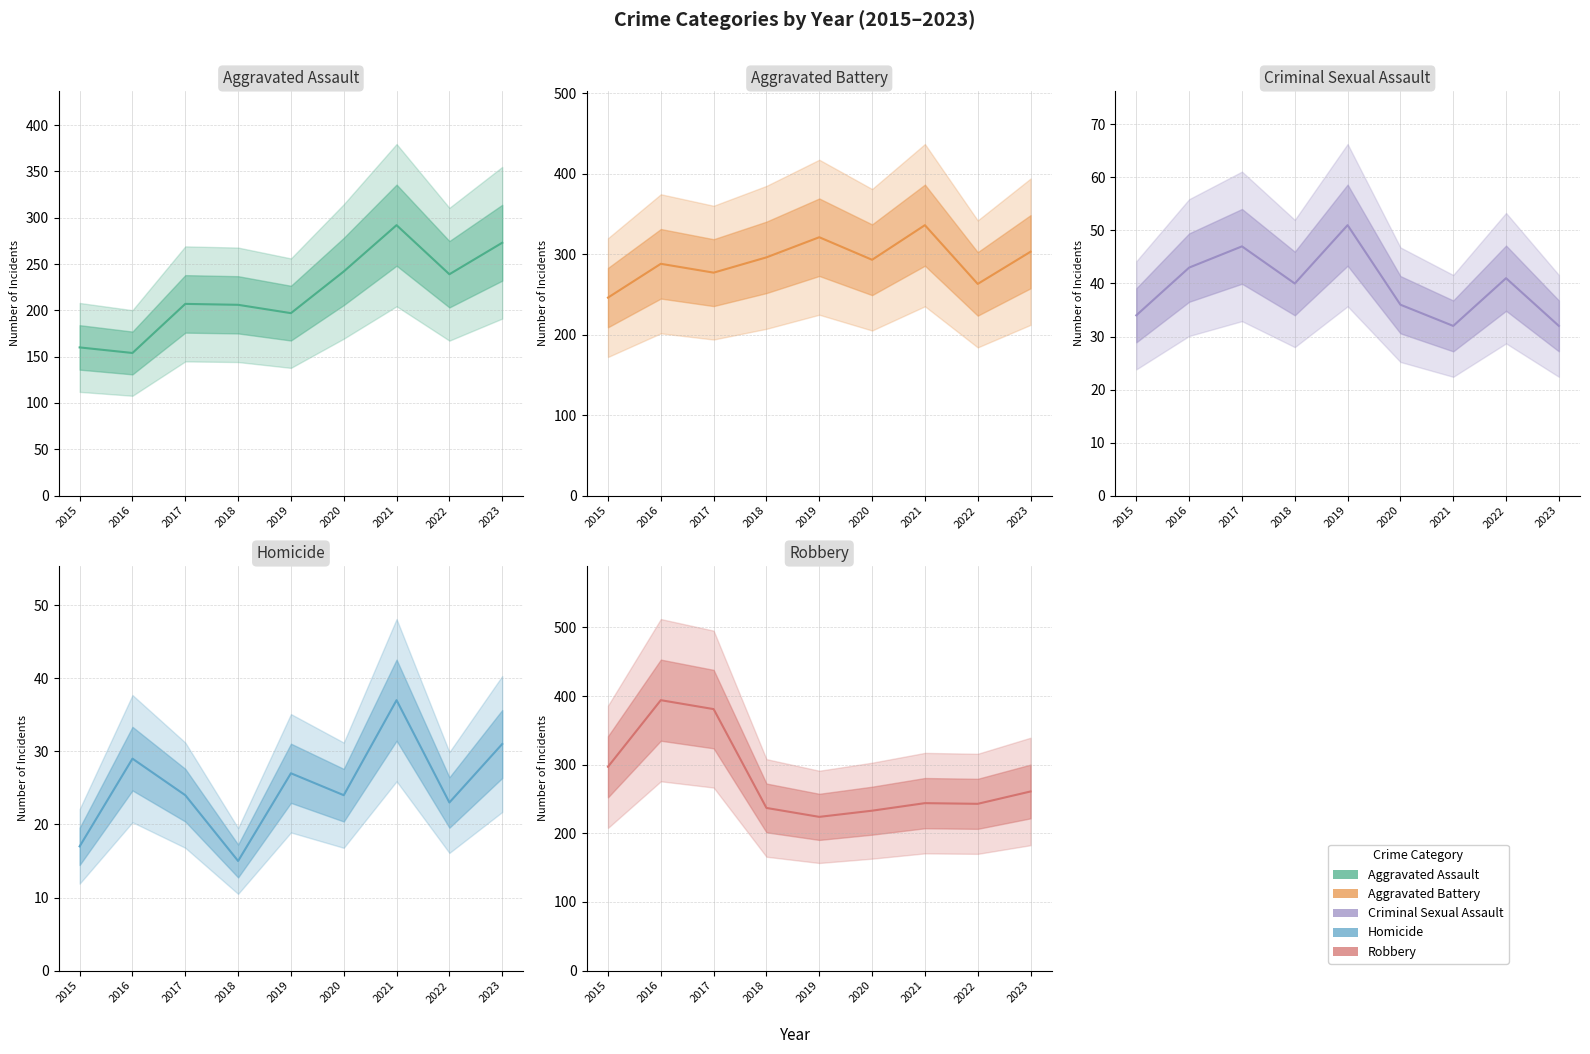

True or false: Homicide has more than 2 interior local peaks.

True